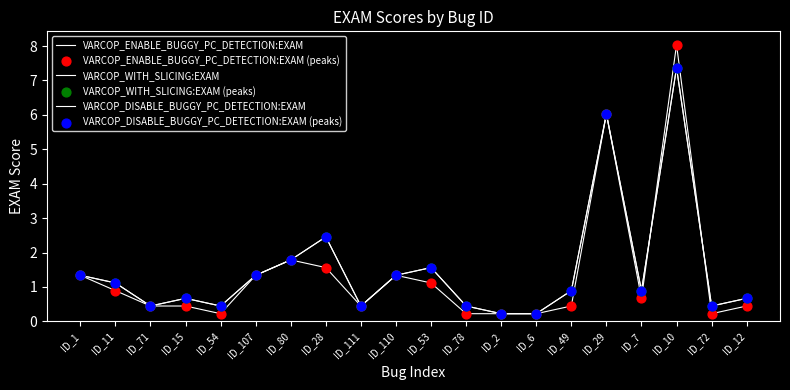

Does the chart have visible grid lines?

No